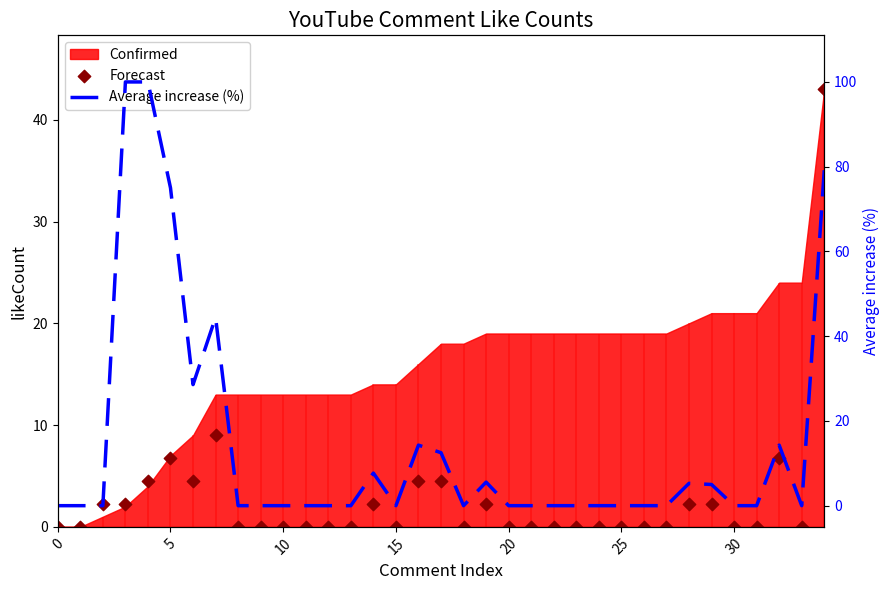

Which series reaches the maximum Y coordinate?

Average increase (%)